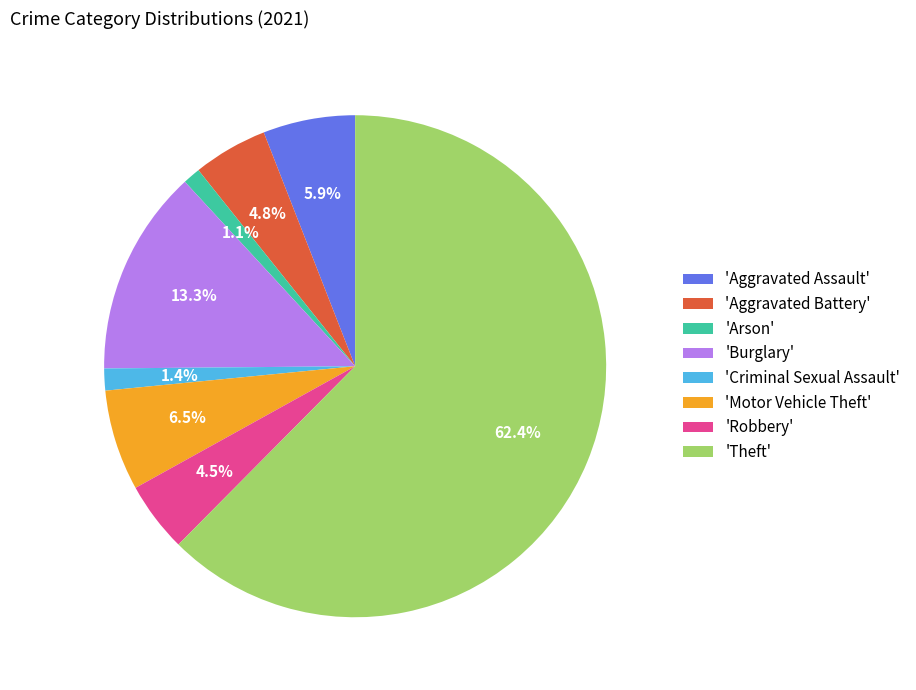

Which category has the biggest portion of the pie?

'Theft'